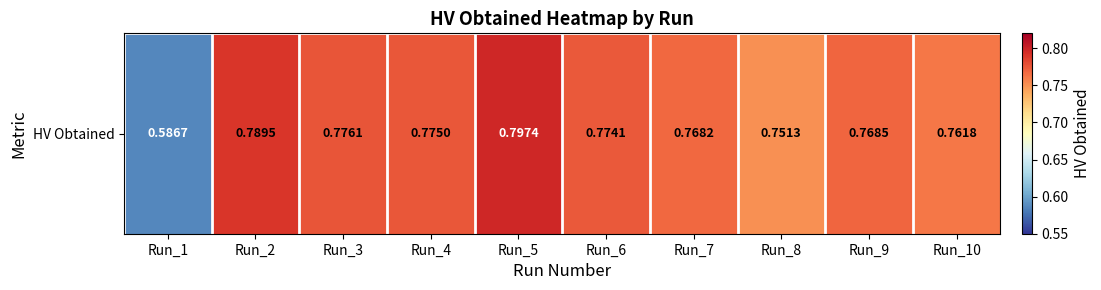

List the labels in order of value, largest first.

Run_5, Run_2, Run_3, Run_4, Run_6, Run_9, Run_7, Run_10, Run_8, Run_1